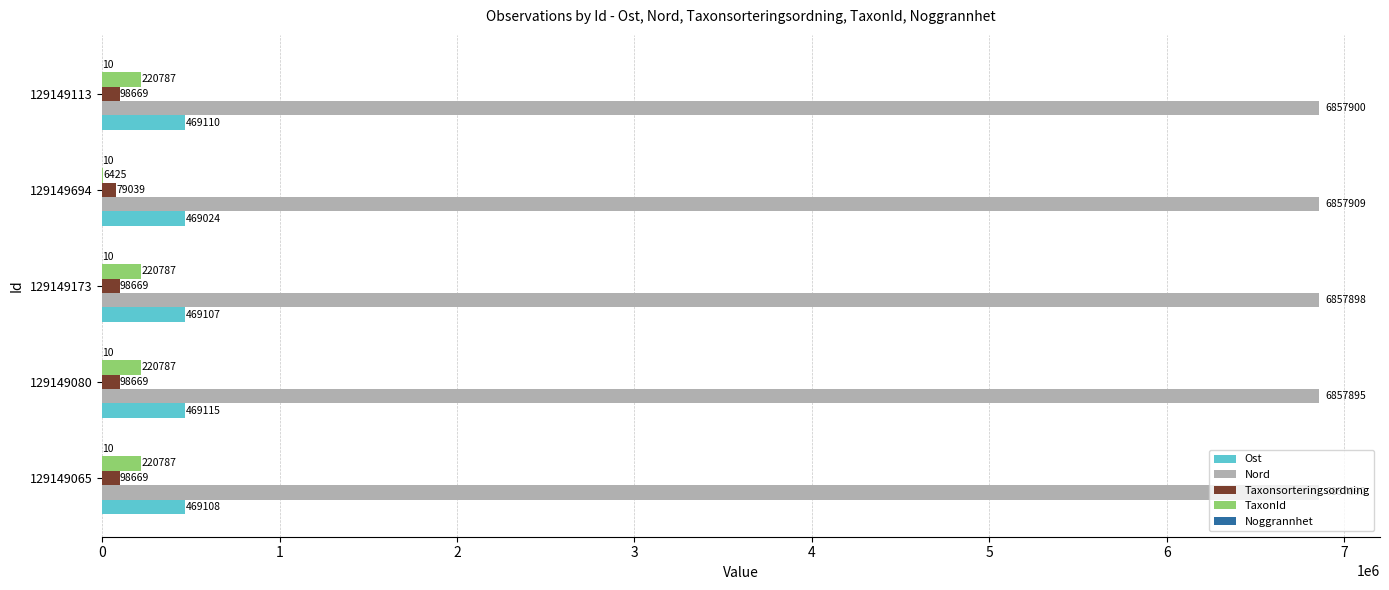

What is the greatest value displayed?

6857909